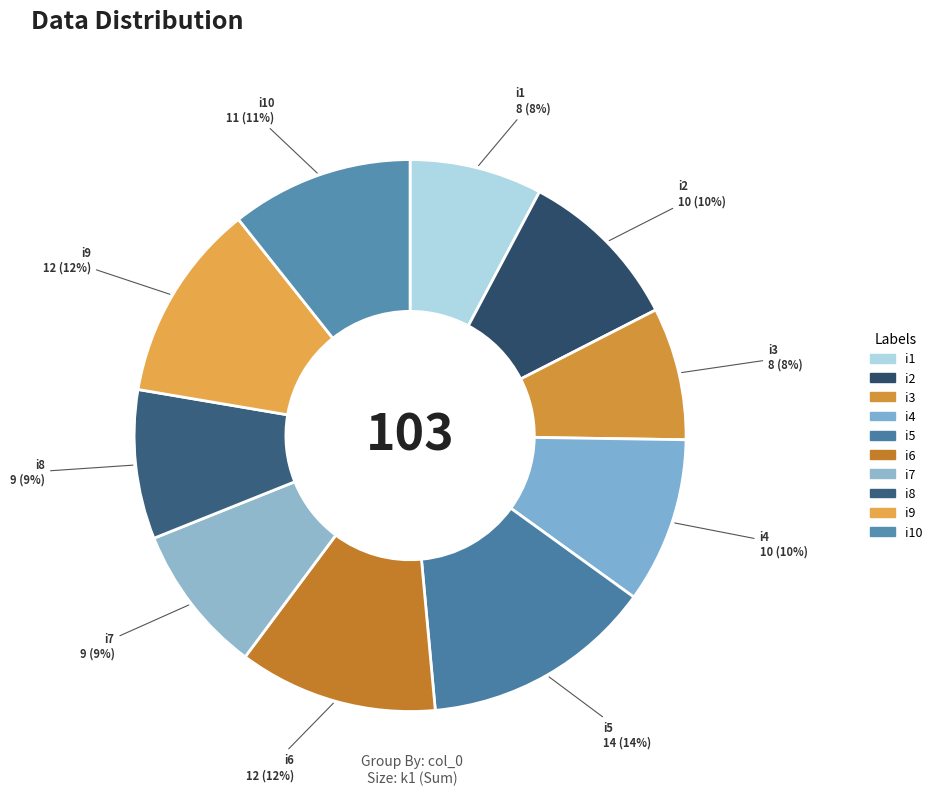

Which slice is the largest?

i5